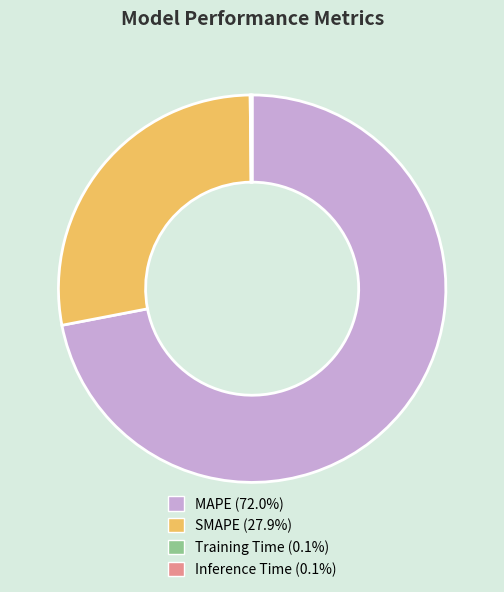

What is the ratio of the value at MAPE (72.0%) to the value at SMAPE (27.9%)?

2.6